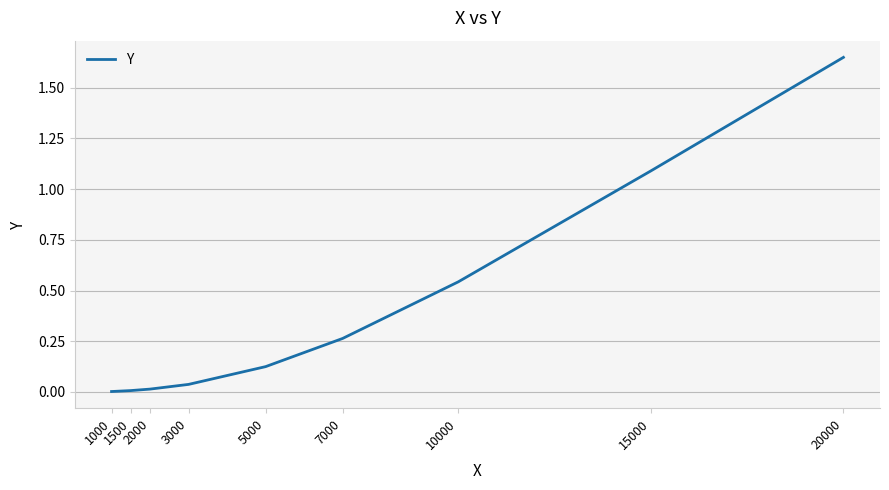

The value at 3000 is 0.0. True or false?

False